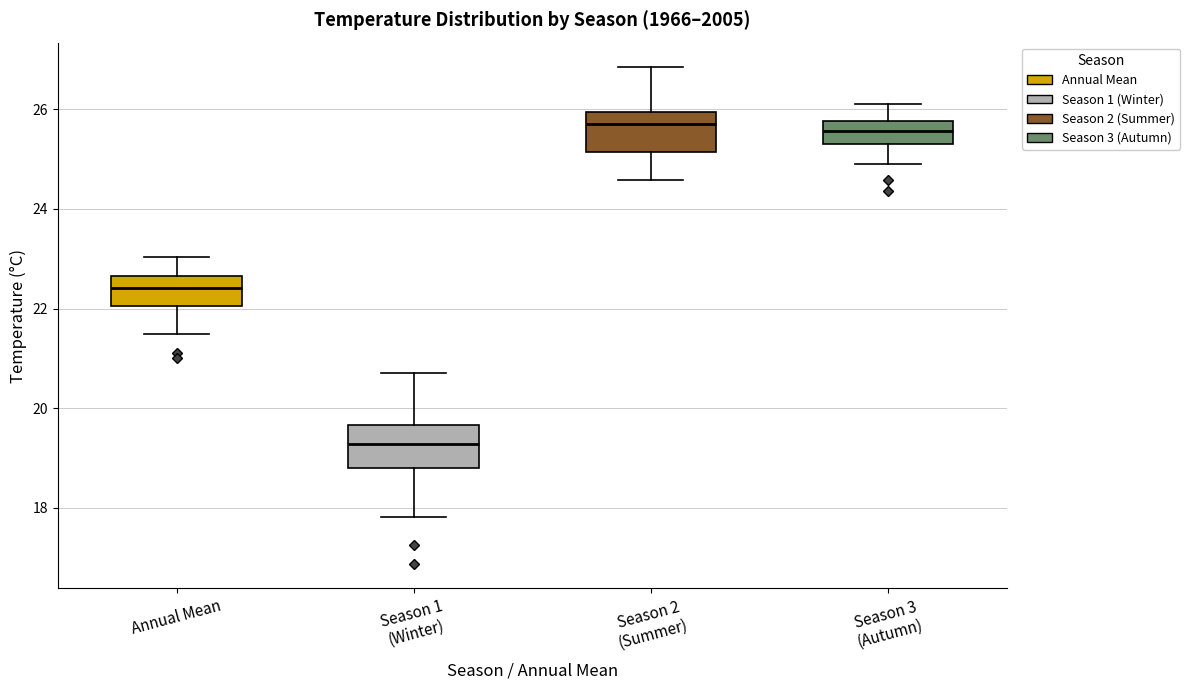

Reading left to right, transcribe this box plot: for each box, give where its median line is, the range the box spans, and where its two whiskers end, as read against the y-axis. The values are not printed on the chart, so give them approximately, as read against the axis.

Annual Mean: median 22.4, box 22.0 to 22.6, whiskers 21.4 to 23.0
Season 1 (Winter): median 19.2, box 18.8 to 19.6, whiskers 17.8 to 20.6
Season 2 (Summer): median 25.8, box 25.2 to 26.0, whiskers 24.6 to 26.8
Season 3 (Autumn): median 25.6, box 25.4 to 25.8, whiskers 25.0 to 26.2